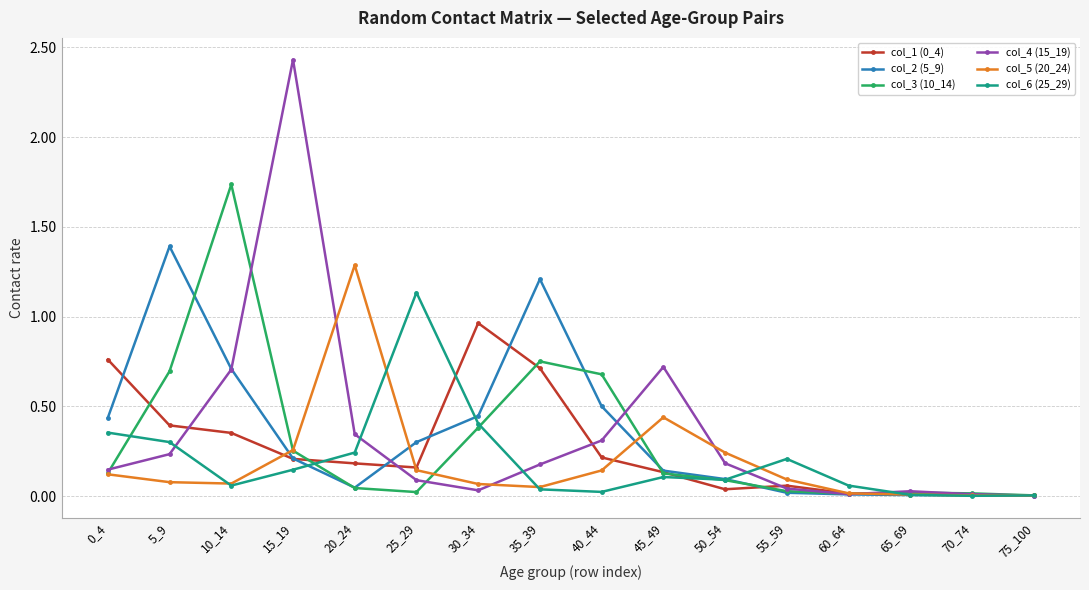

Which series has the widest spread of values?

col_4 (15_19)